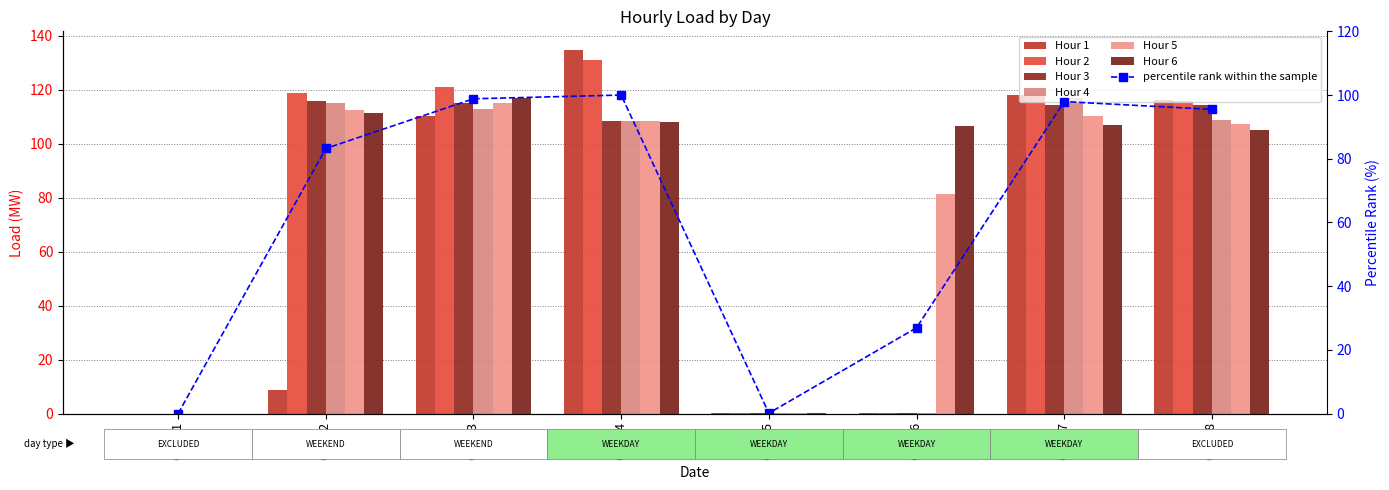

What is the maximum value for Hour 4?

116.9